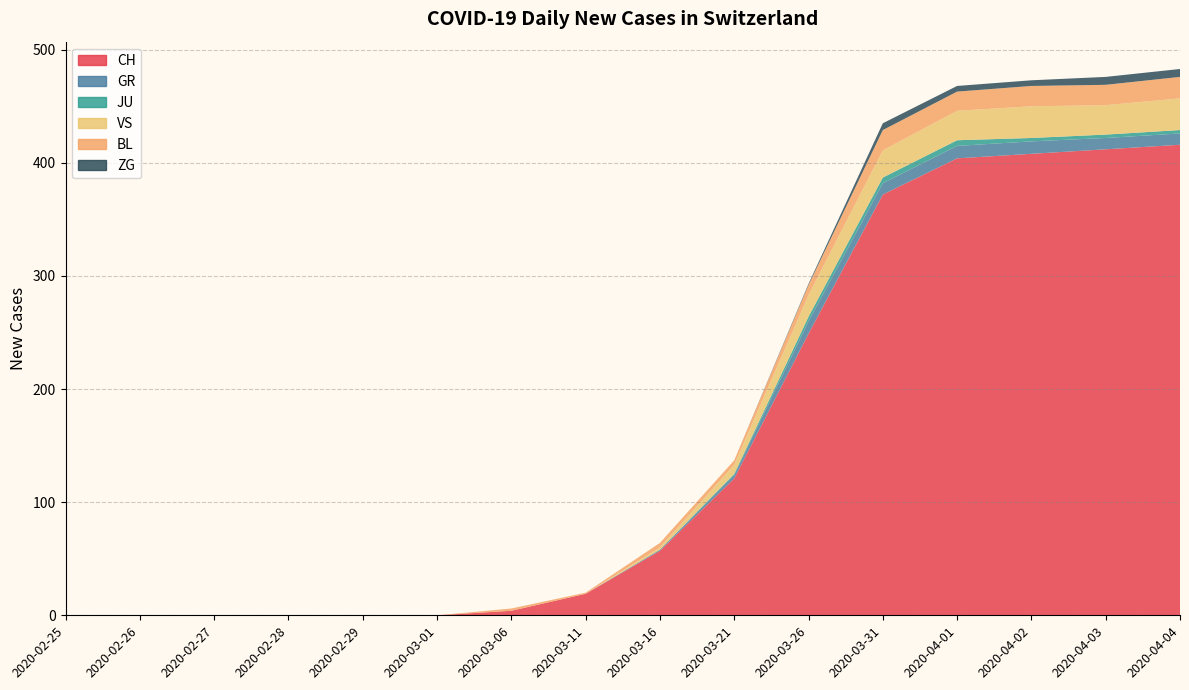

True or false: BL and JU intersect in this chart.

False